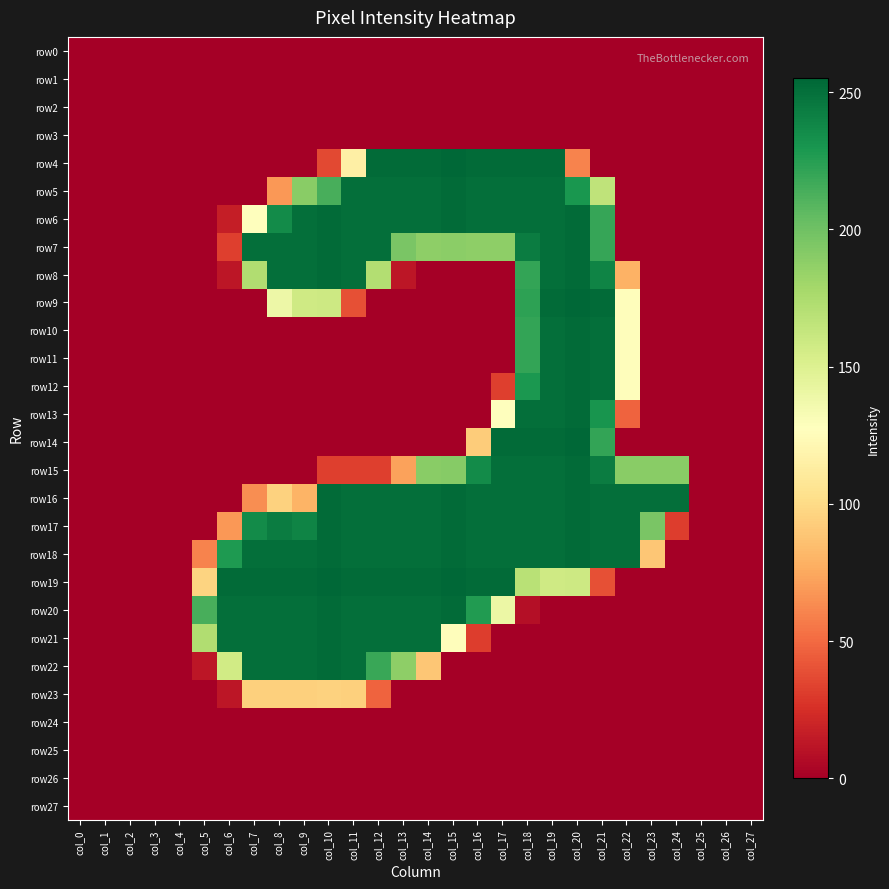

How many data points does each series have?

28